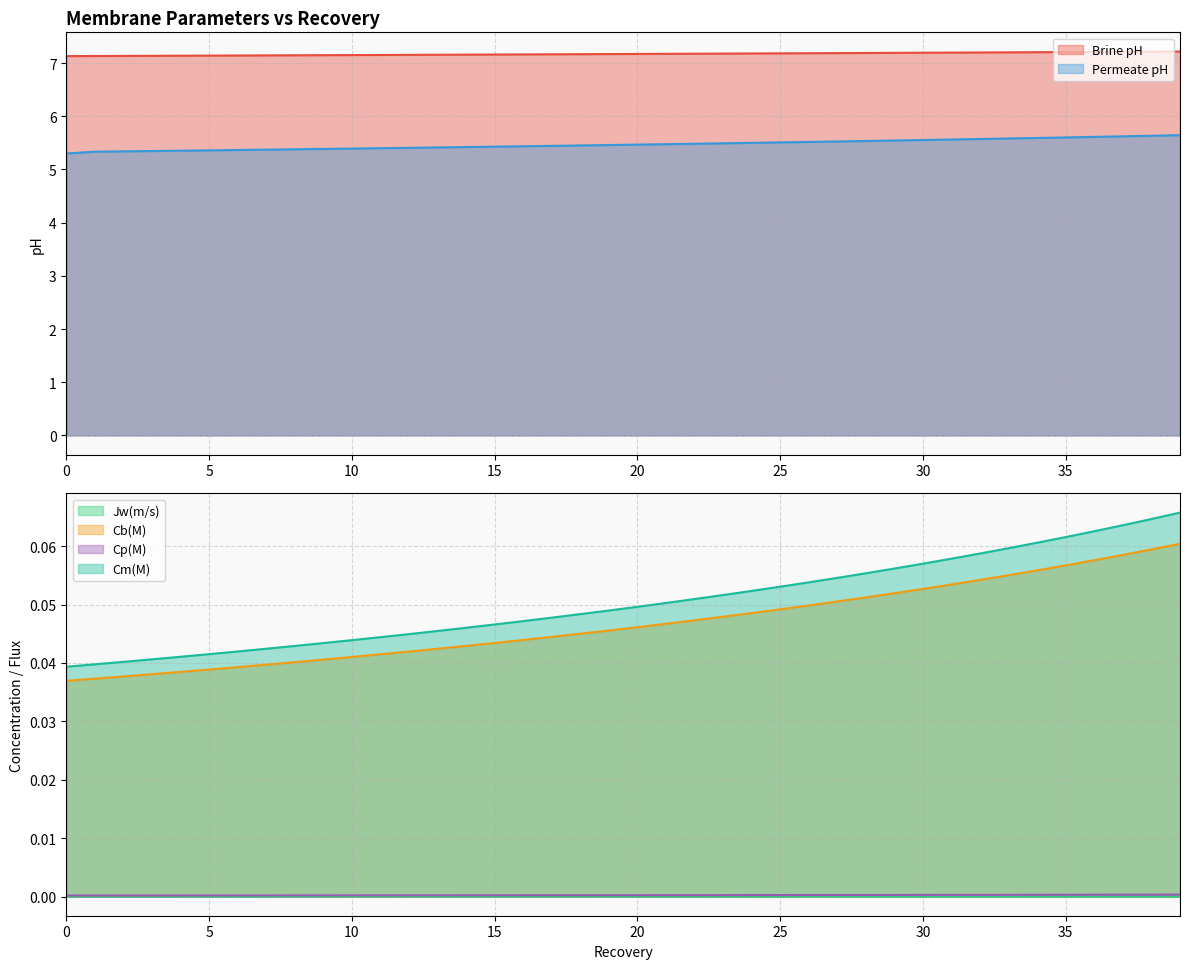

At 34, list the series in order from largest to smallest.

Brine pH, Permeate pH, Cm(M), Cb(M), Cp(M), Jw(m/s)